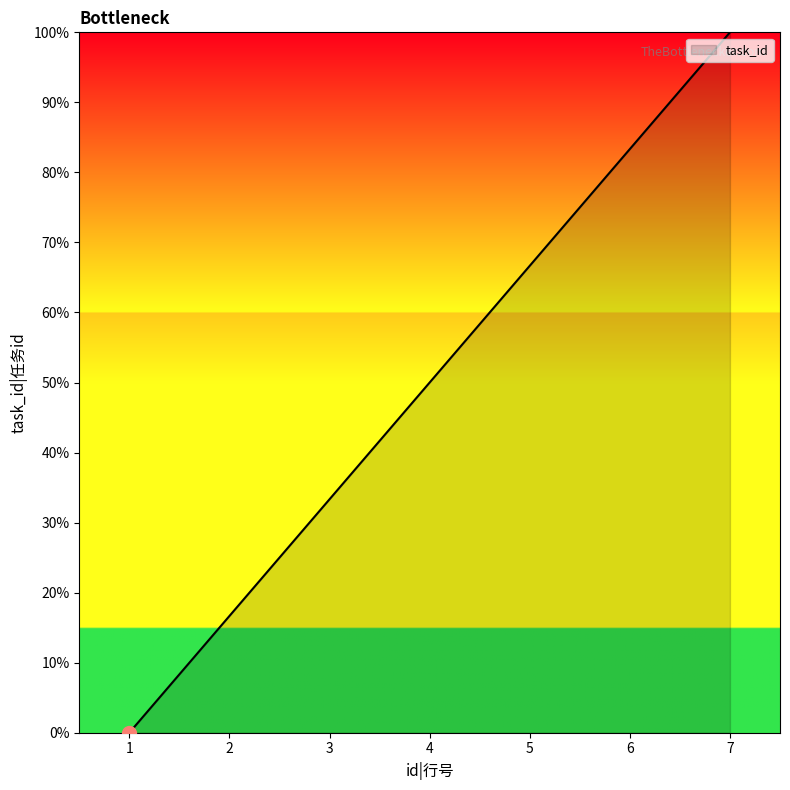

What is the difference between the values at 2 and 3?

16.7